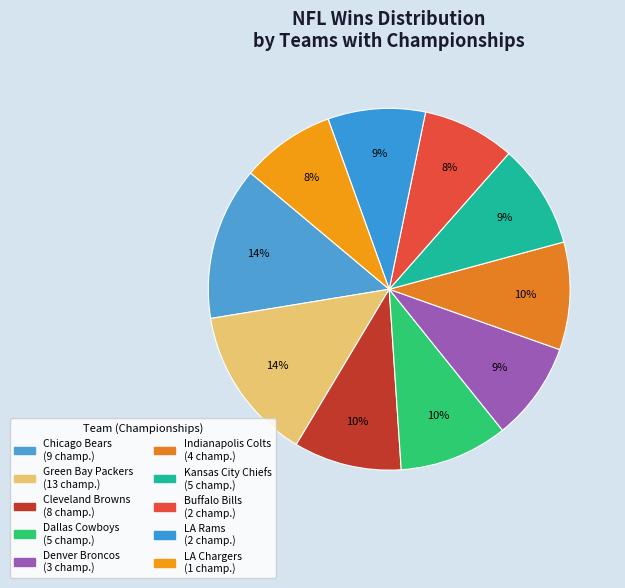

How many slices are in this pie chart?

10